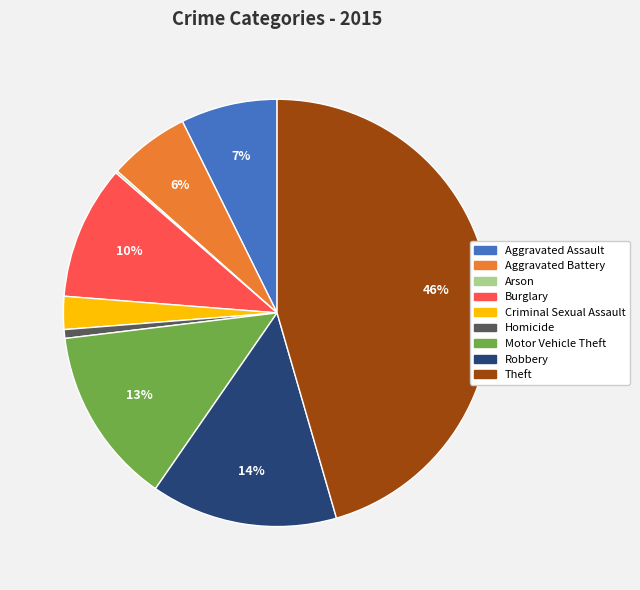

Do Aggravated Battery and Theft together represent more than half of the pie?

Yes